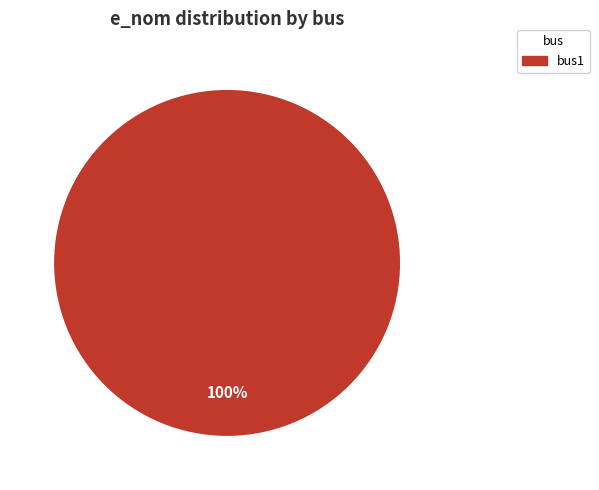

Is there any slice that represents more than half of the pie?

Yes